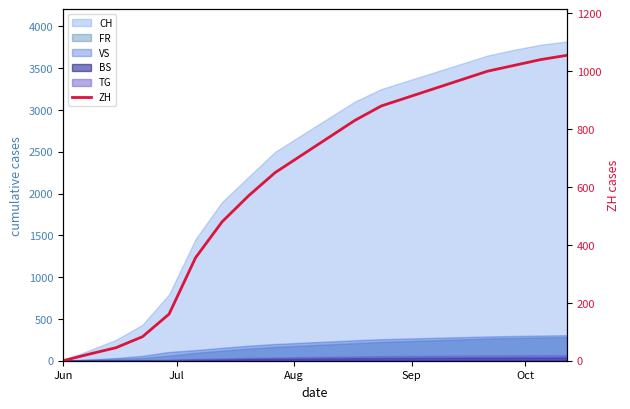

Does the chart have visible grid lines?

No